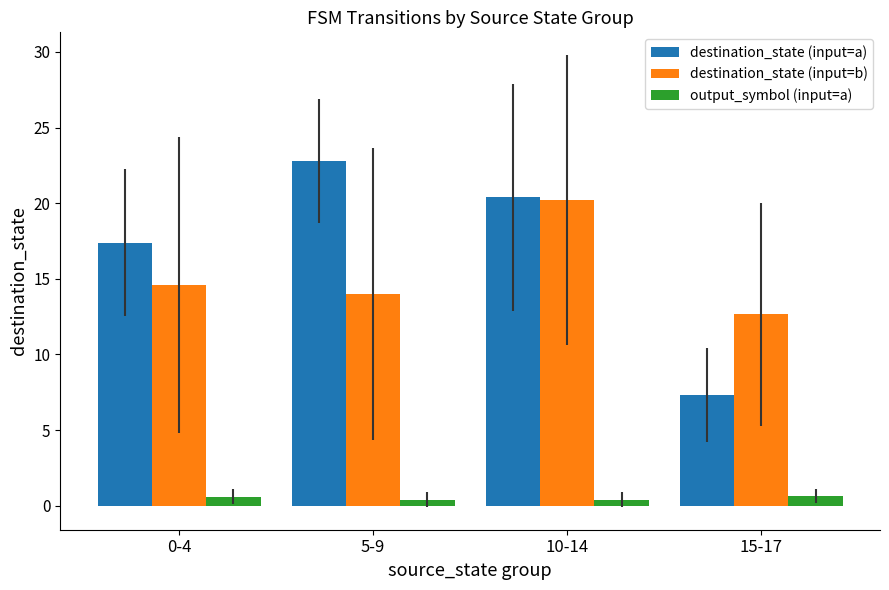

Is it true that destination_state (input=a) equals 22.8 at 5-9?

True